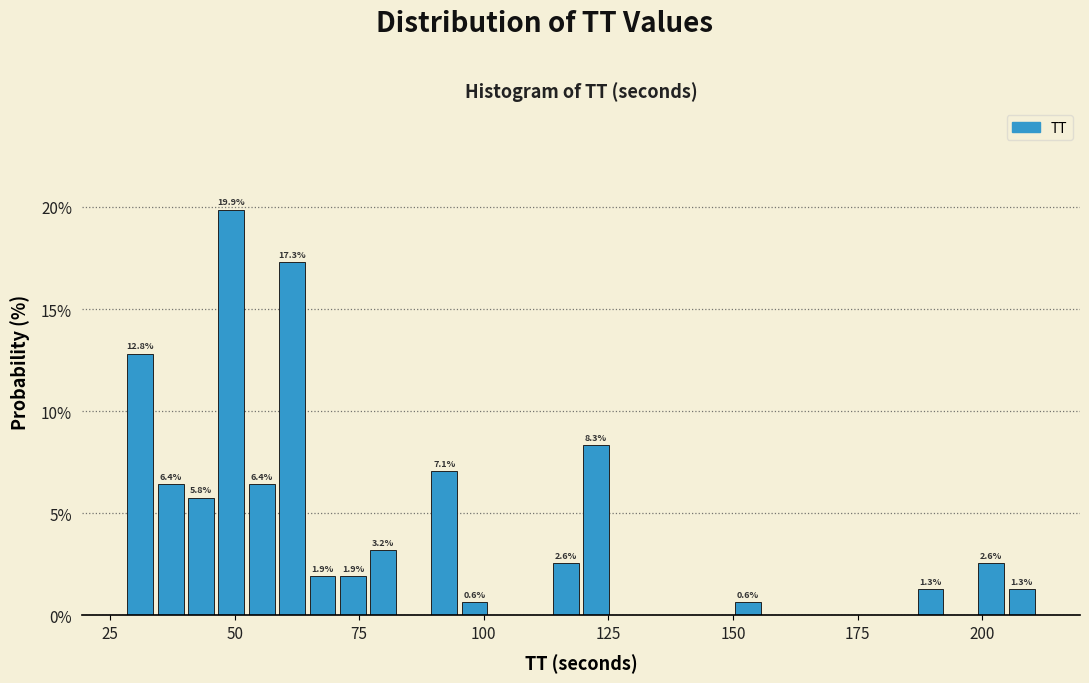

Around what value on the x-axis is the tallest bar? Give the approximate position of its centre, as read against the axis.

50